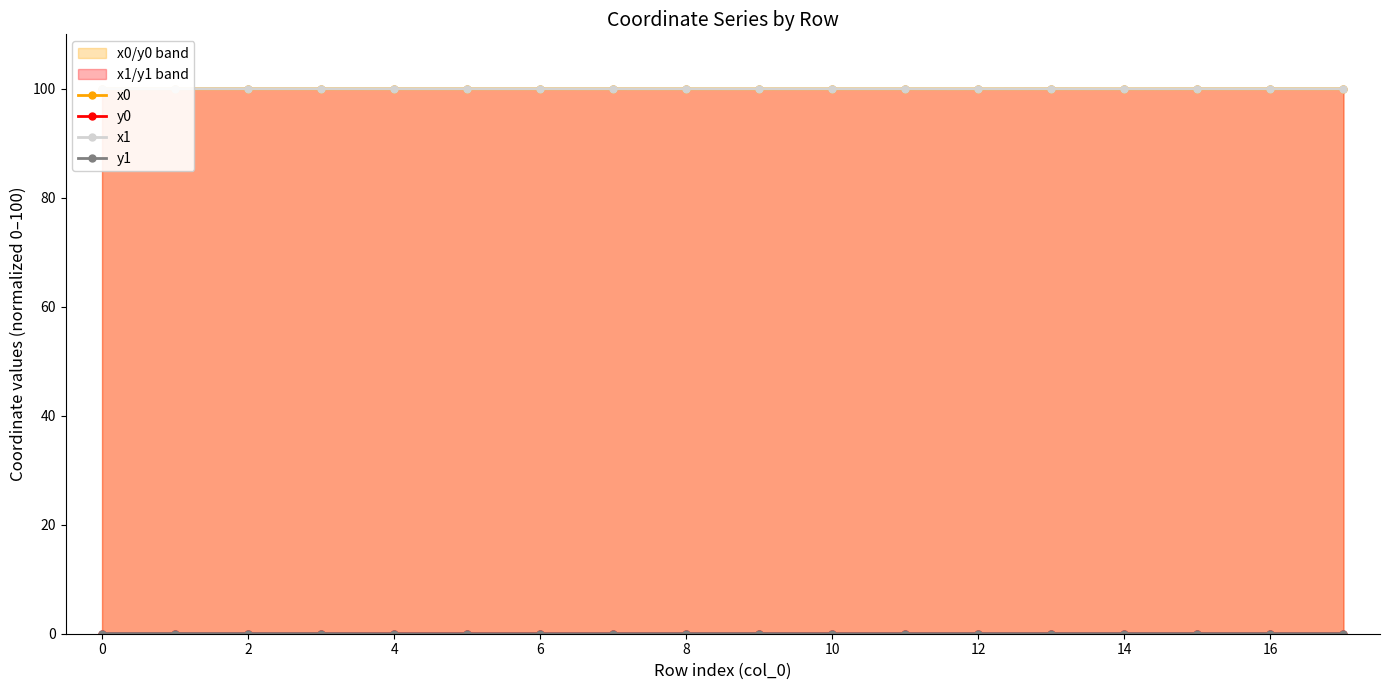

List the series in order of their peak value, lowest first.

y0, y1, x0, x1